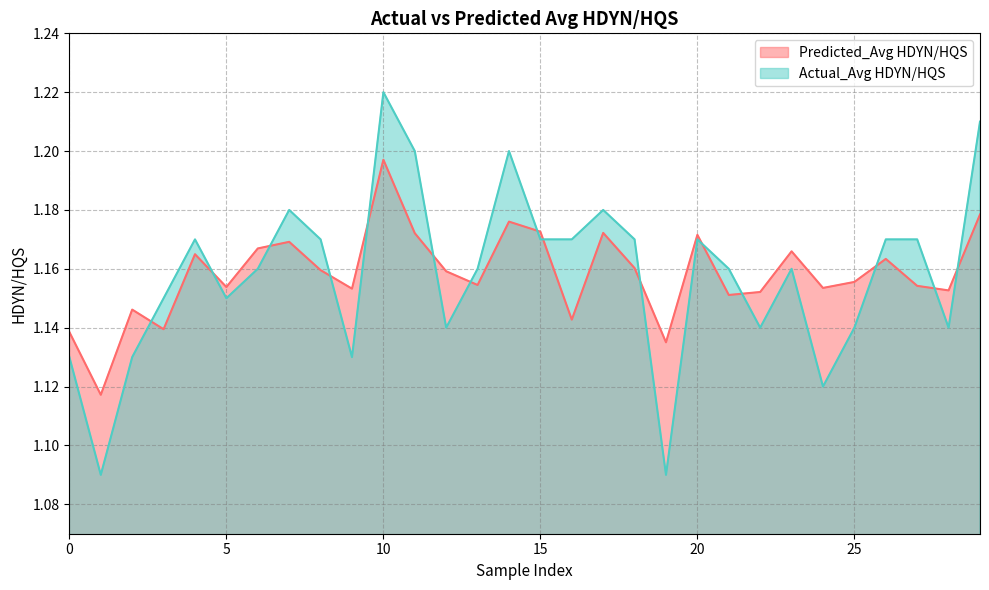

True or false: Predicted_Avg HDYN/HQS and Actual_Avg HDYN/HQS cross at least once.

True